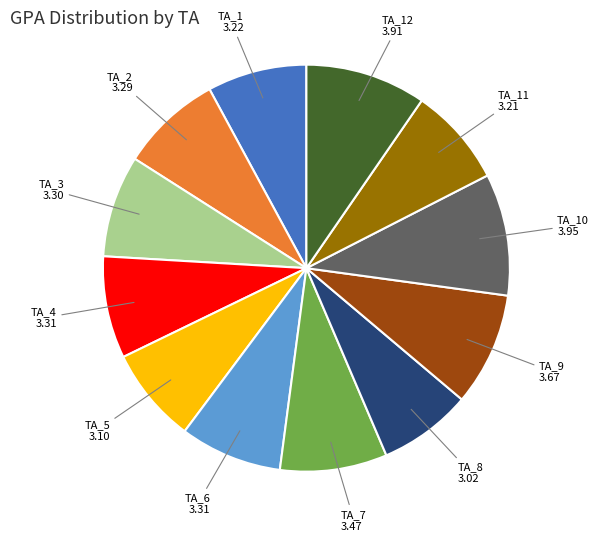

Does any single category account for the majority?

No